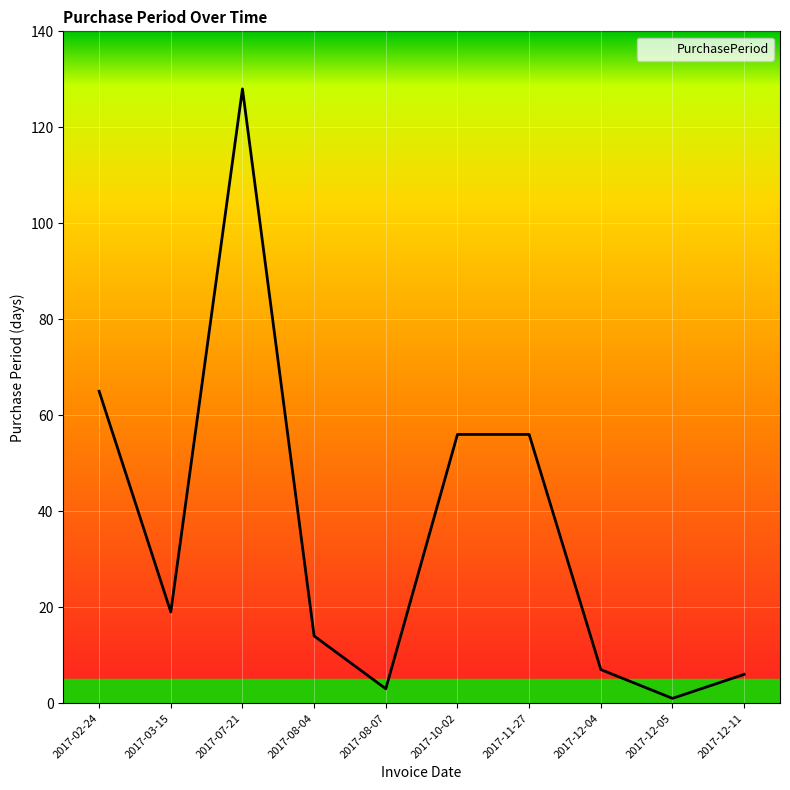

What is the change in value from 2017-03-15 to 2017-10-02?

+37